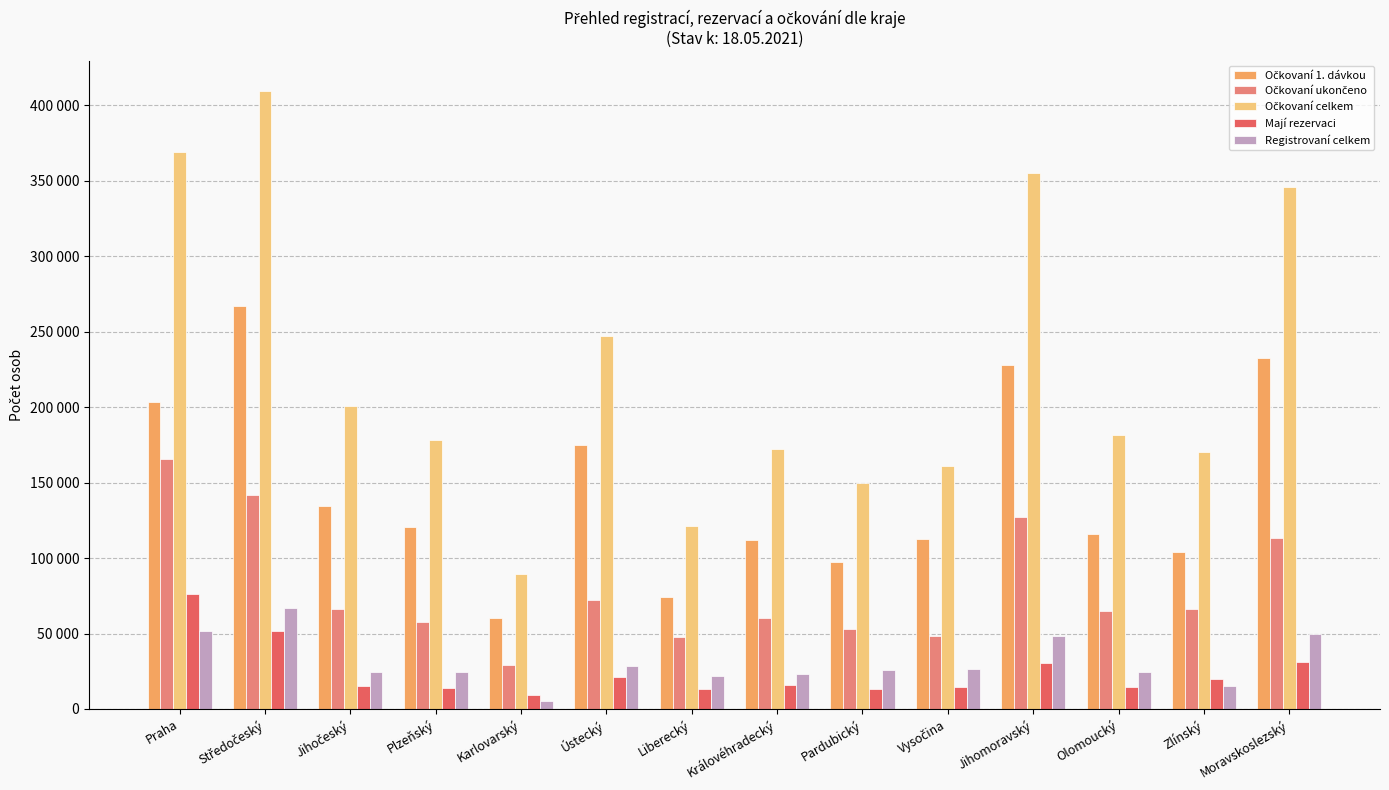

Does the chart contain any negative values?

No